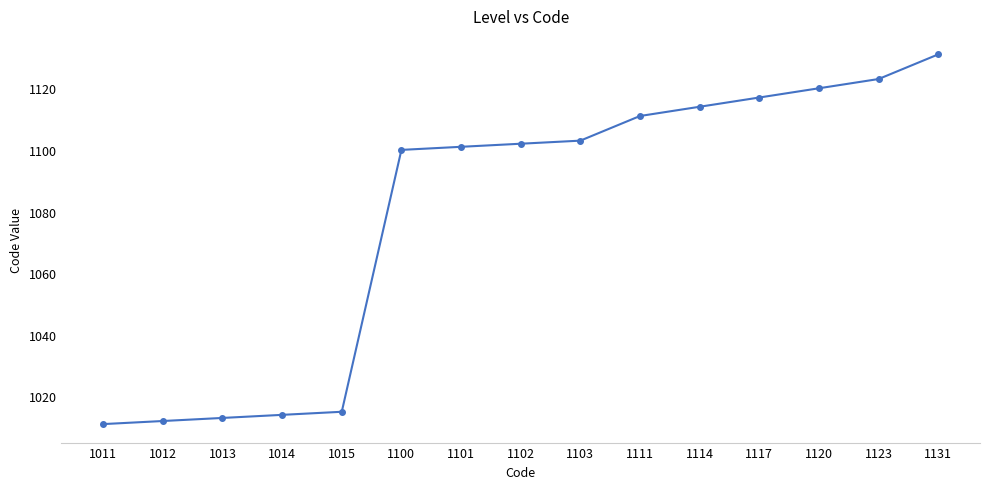

What is the difference between the maximum and minimum values?

120